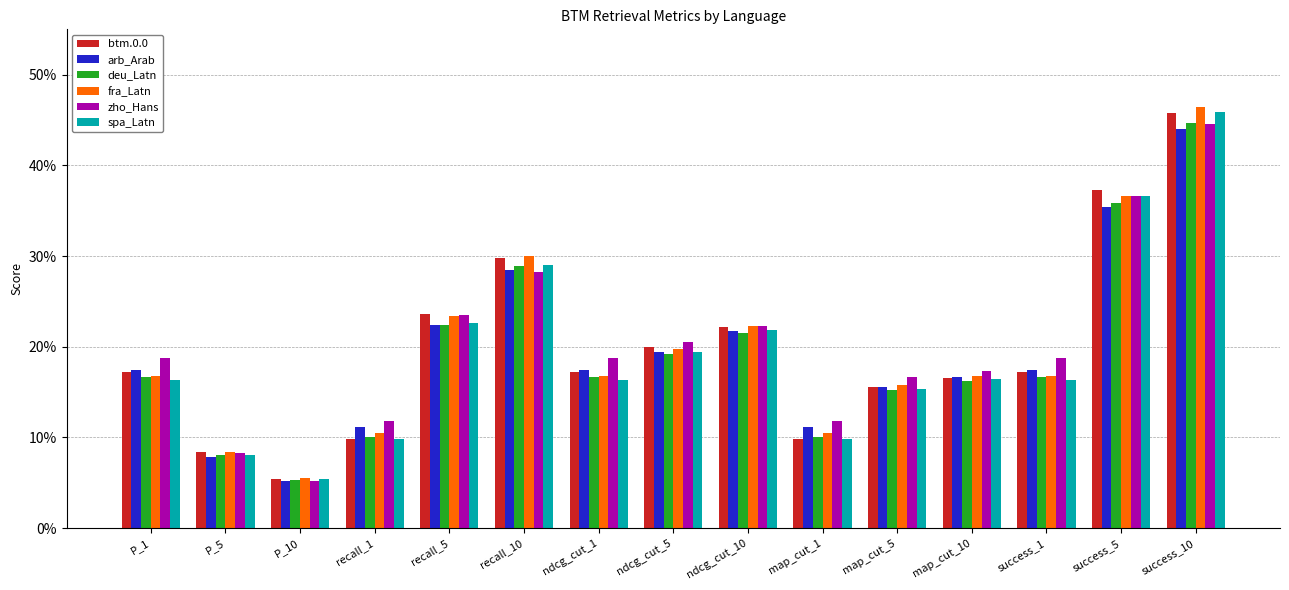

What is the label of the 8th bar from the left?

ndcg_cut_5